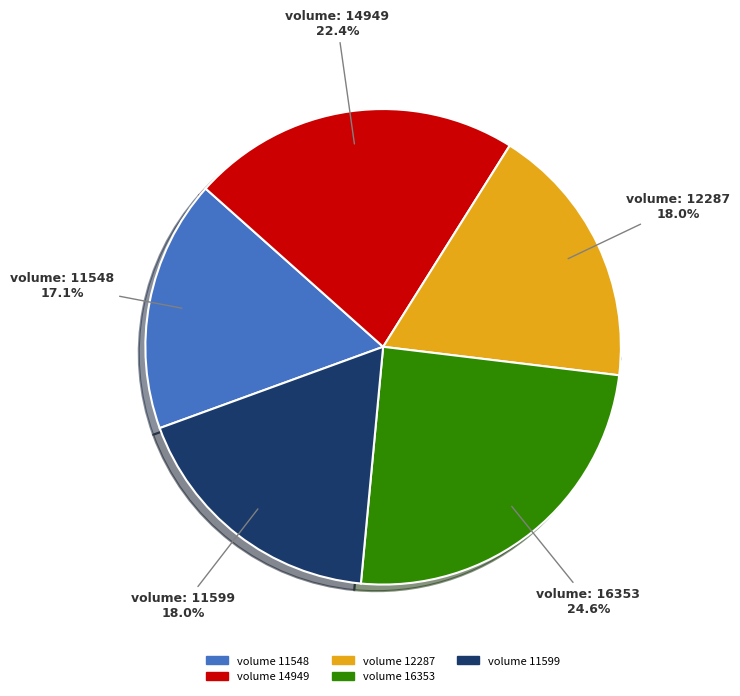

Approximately how many times larger is the value at 12287 compared to 14949?

0.8